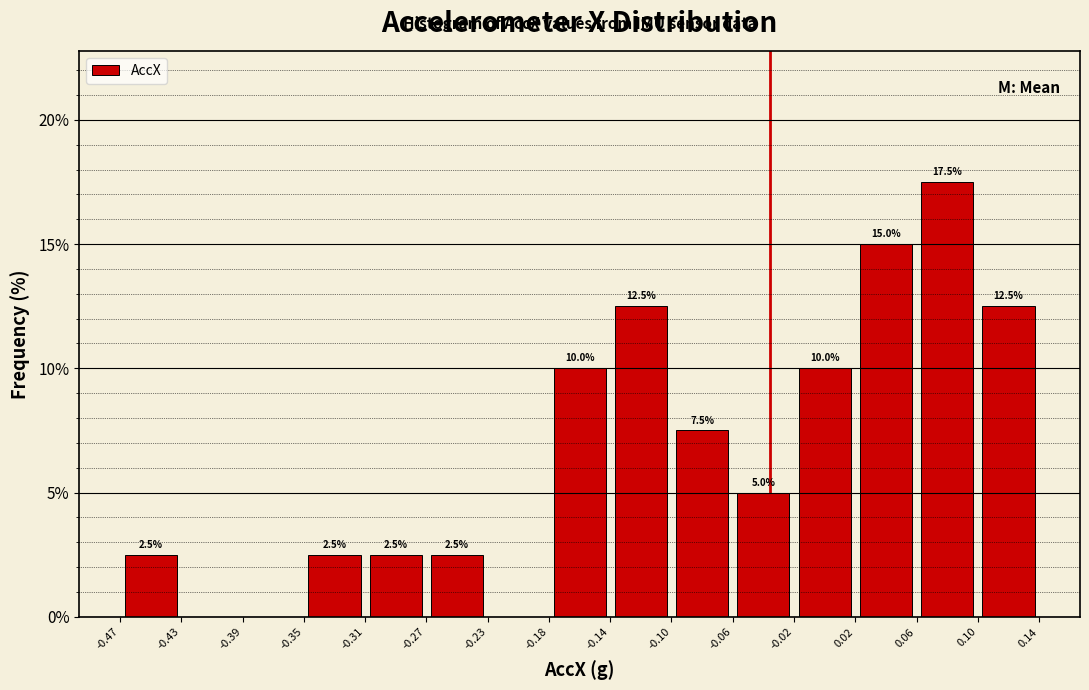

Over which range of the x-axis is the bar tallest?

0.06 to 0.10